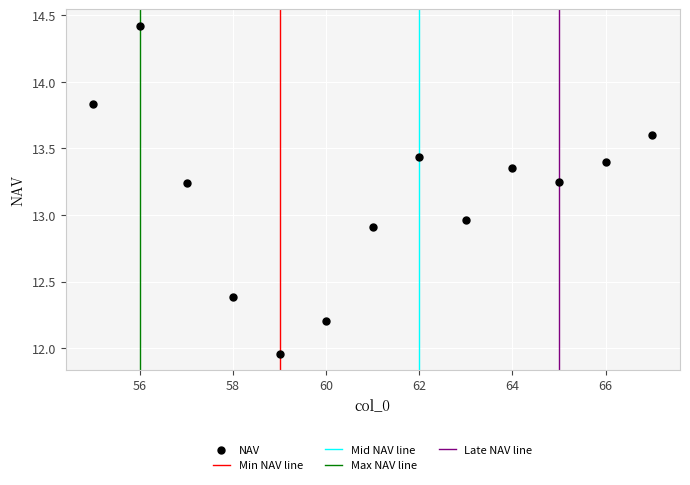

What is the range of Y values (max minus min)?

2.5